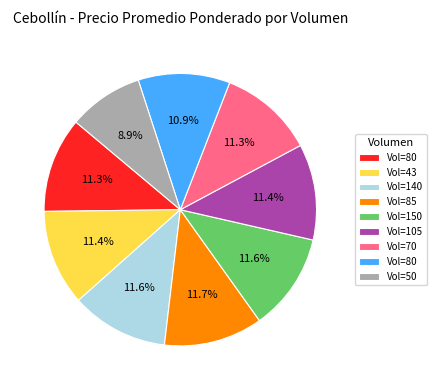

Does any single category account for the majority?

No